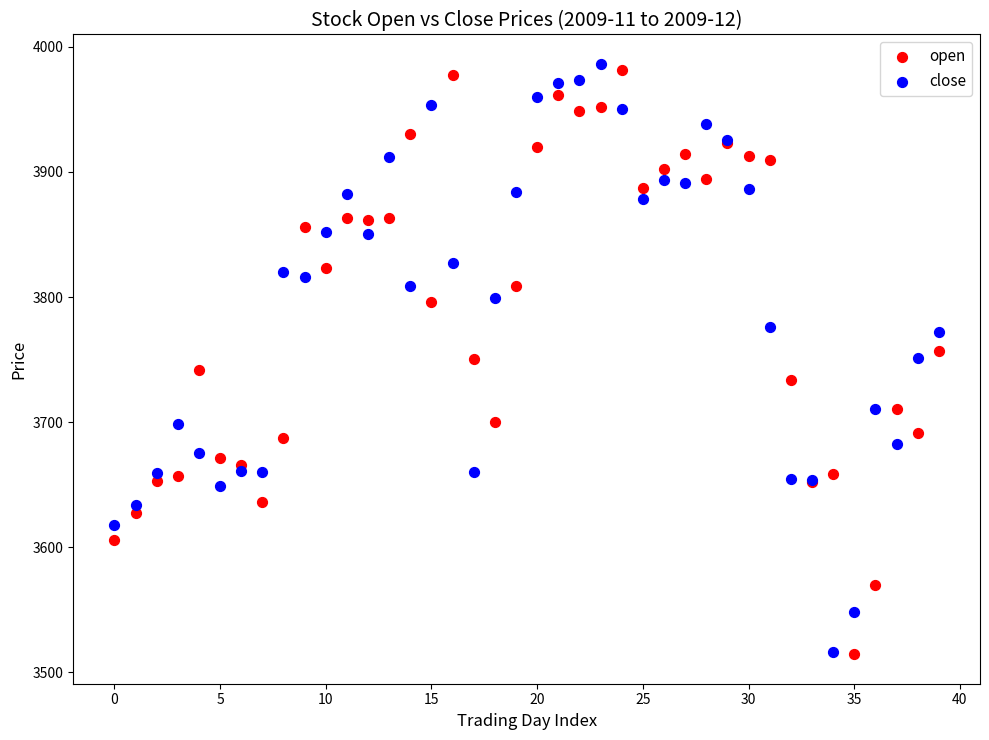

What are all the series names shown in the legend?

open, close